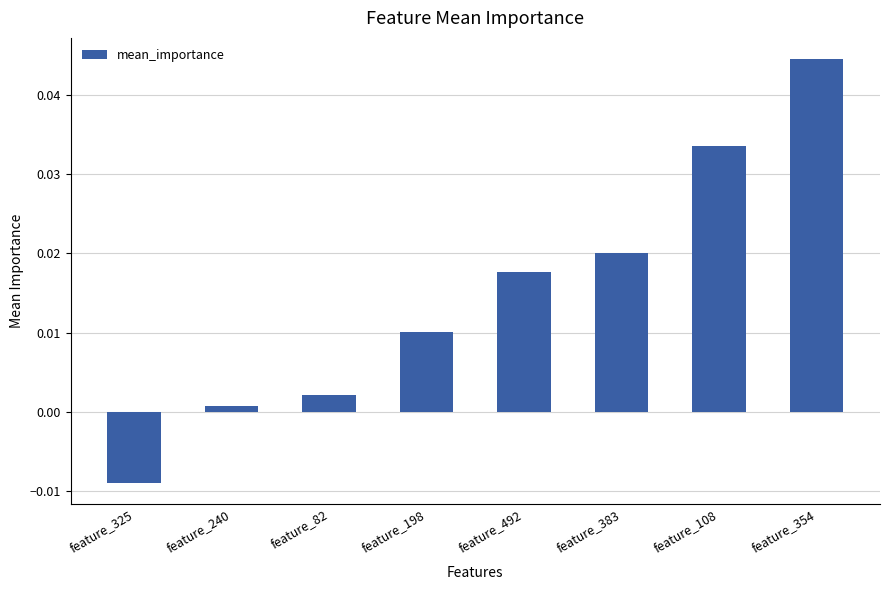

At which category does the chart reach its peak across all series?

feature_354